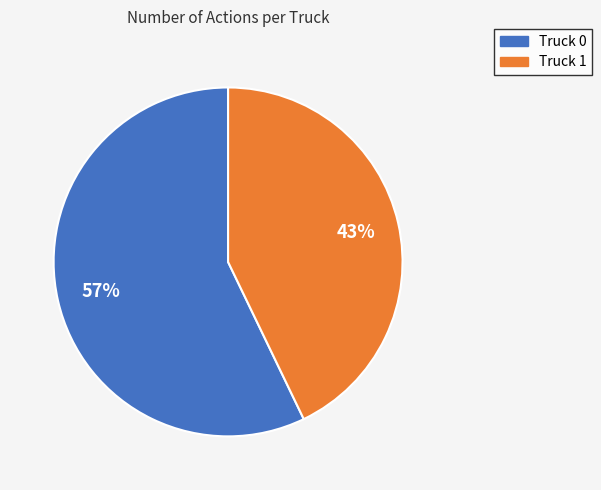

The Truck 1 slice represents 55% of the pie. True or false?

False